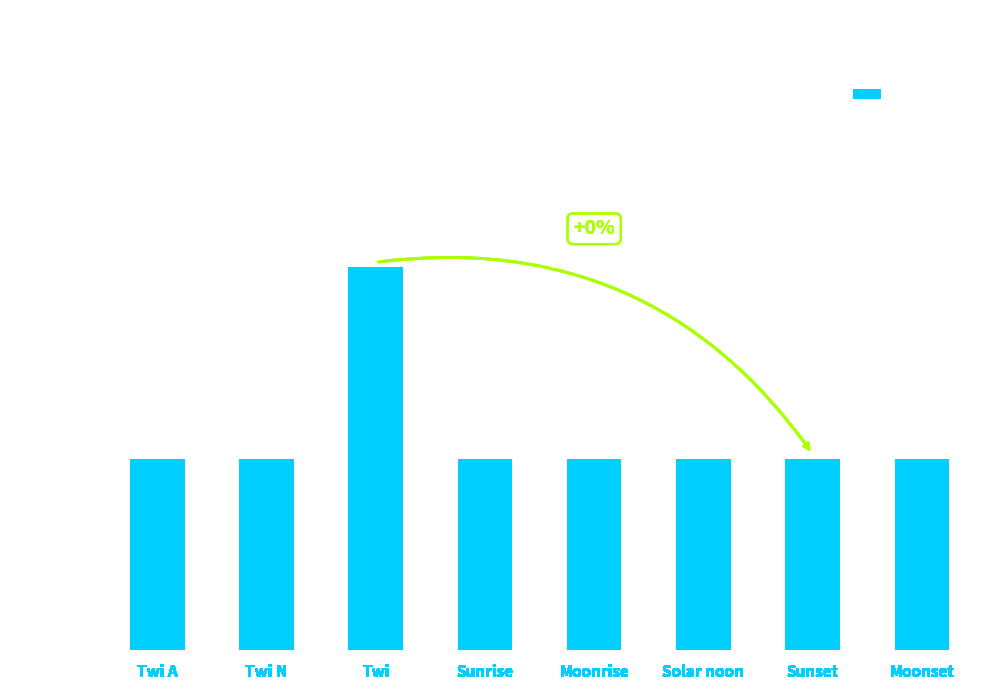

True or false: the data shows 8 at Twi.

True